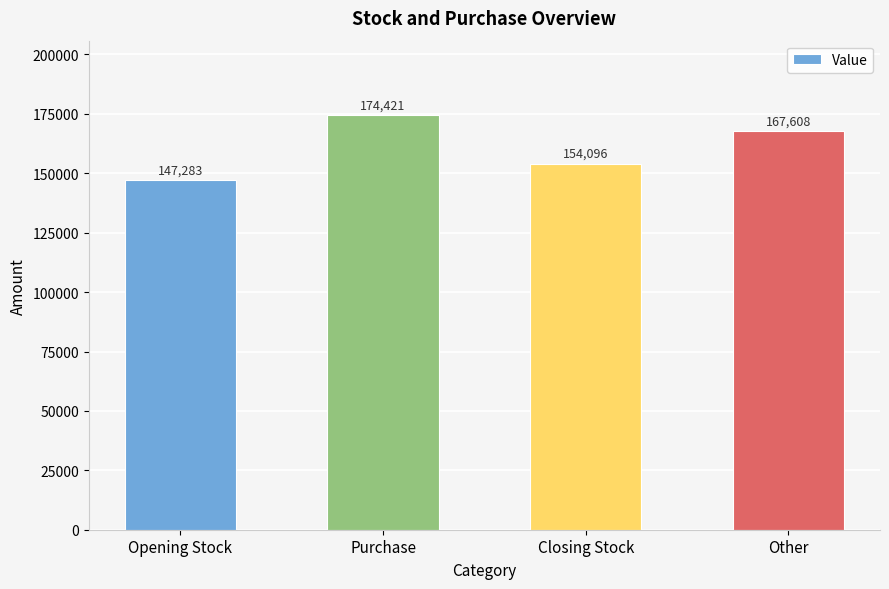

What is the label of the 1st bar from the right?

Other